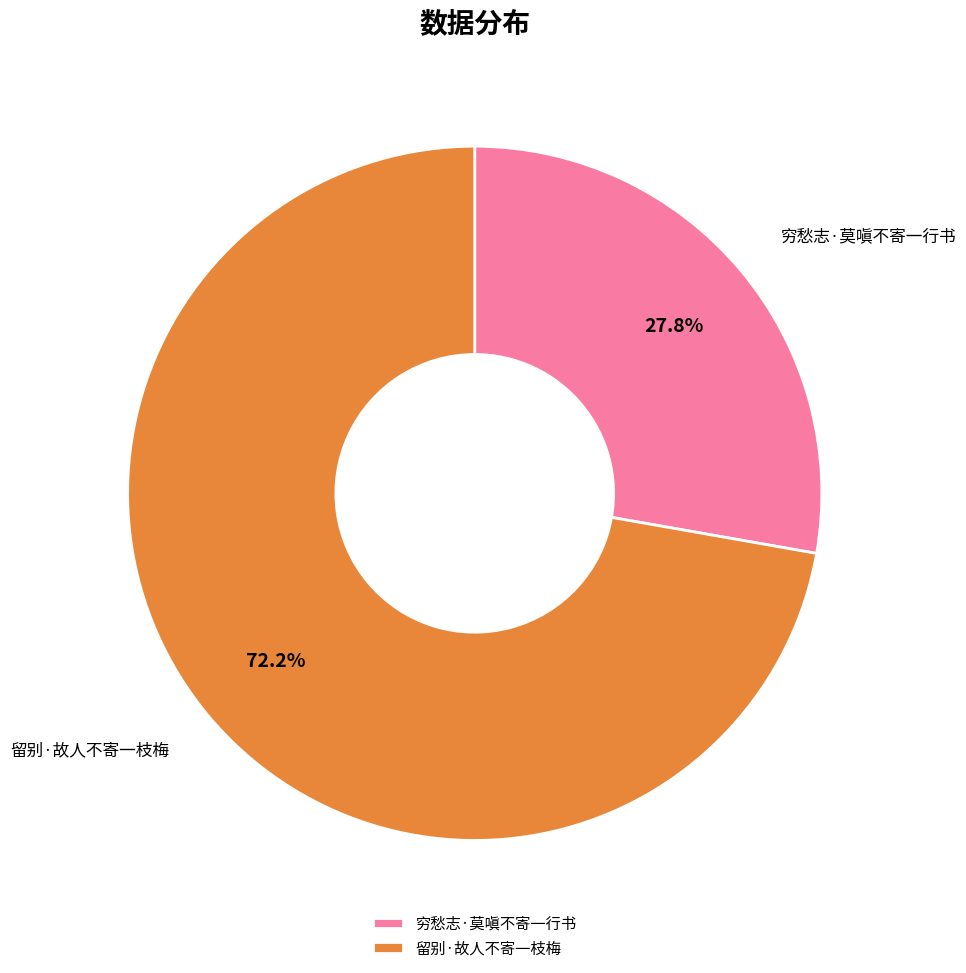

True or false: 穷愁志·莫嗔不寄一行书 accounts for 28% of the total.

True